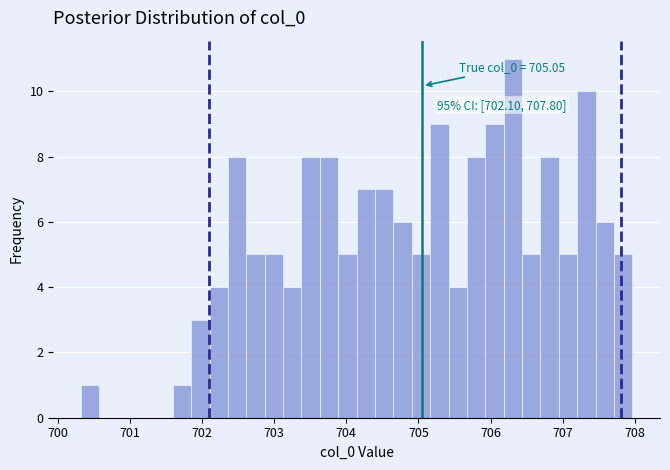

Read against the x-axis, roughly where is the centre of the tallest bar?

706.3